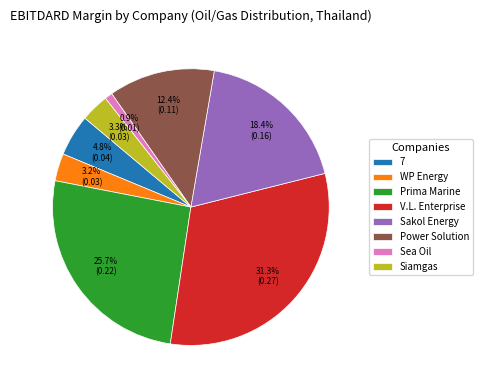

Count the number of slices in the pie.

8